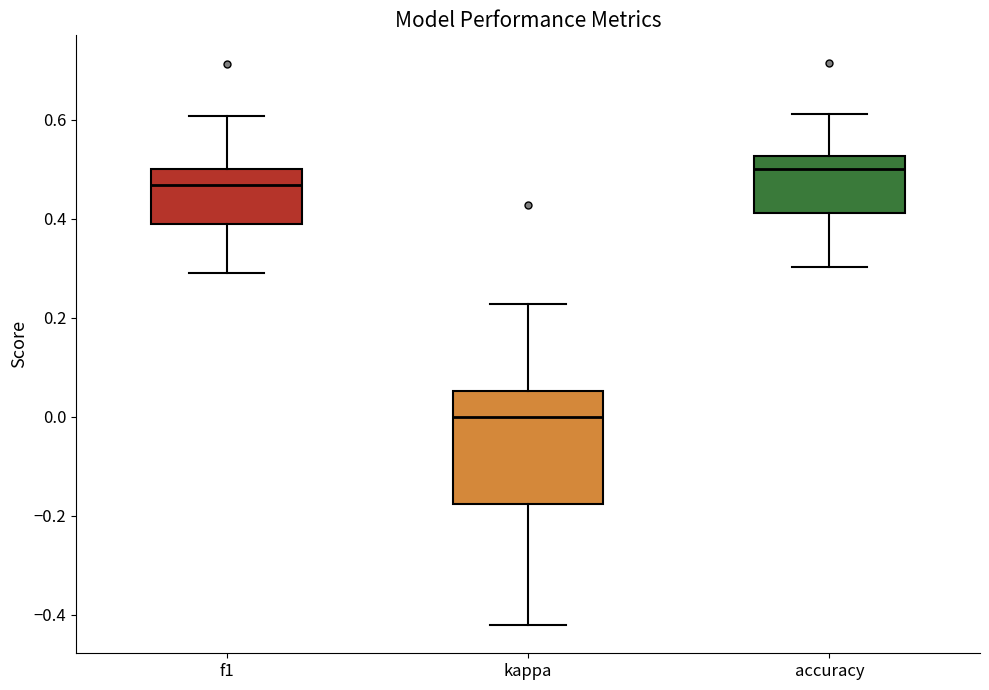

Where does the lower whisker of the box for accuracy end on the y-axis? The values are not printed on the chart, so give them approximately, as read against the axis.

0.30